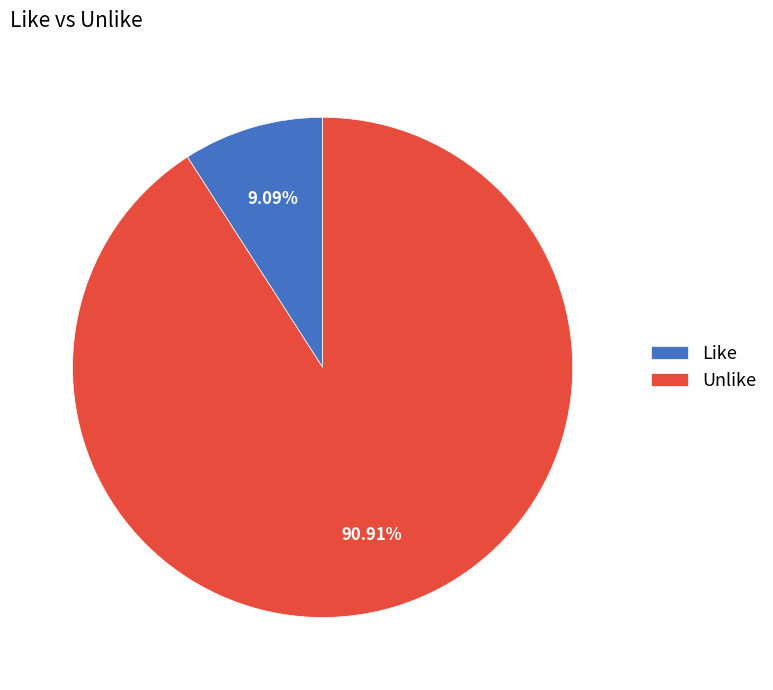

Do Like and Unlike together represent more than half of the pie?

Yes